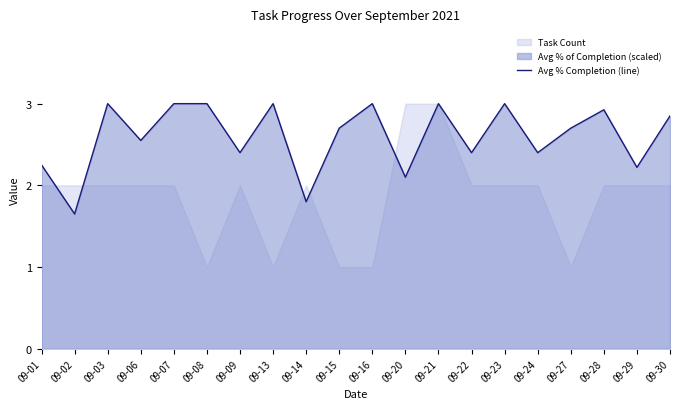

What is the value of the 7th point from the left?

2.4